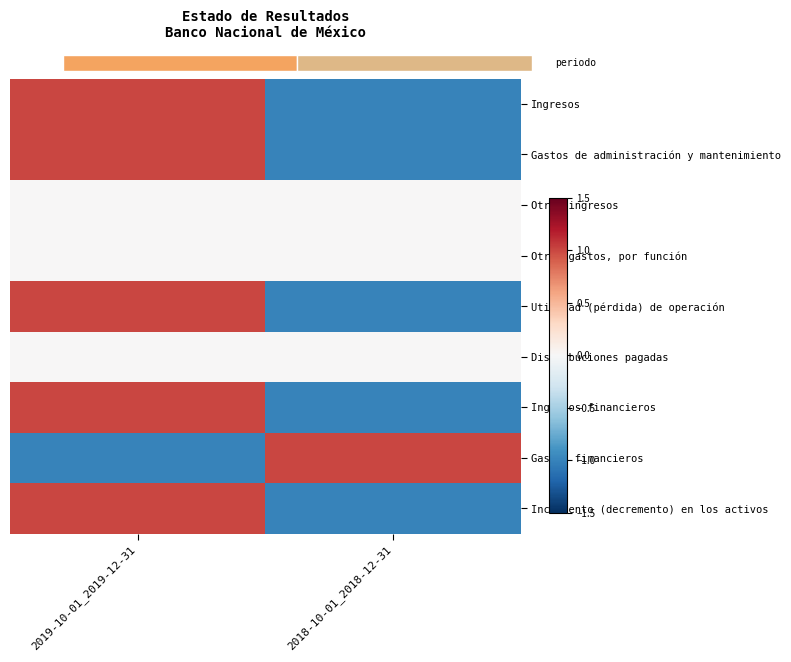

At which category is the sum across all series the highest?

2019-10-01_2019-12-31